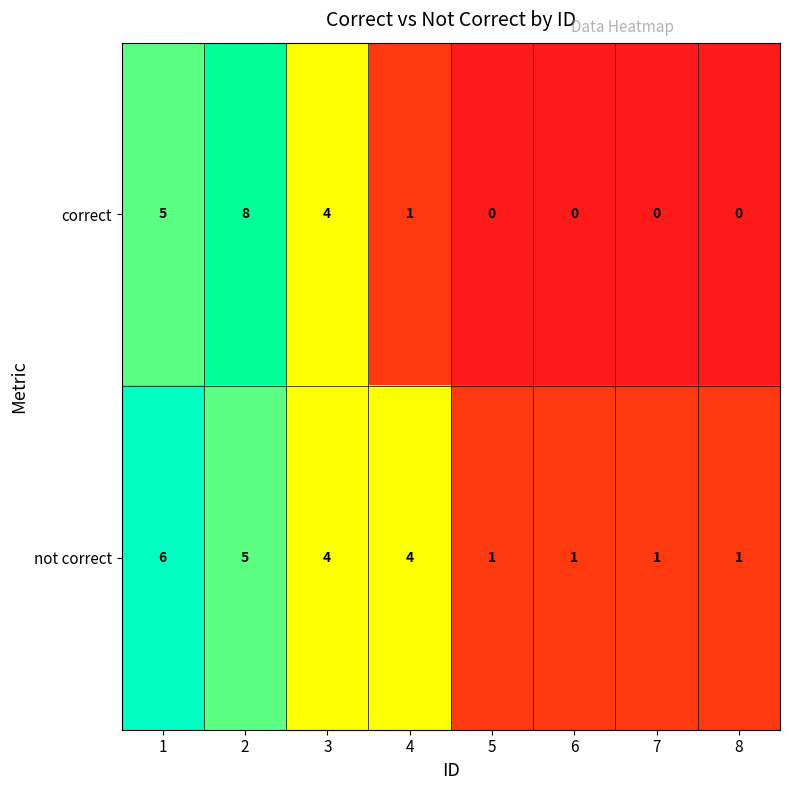

How many series are shown in this chart?

2